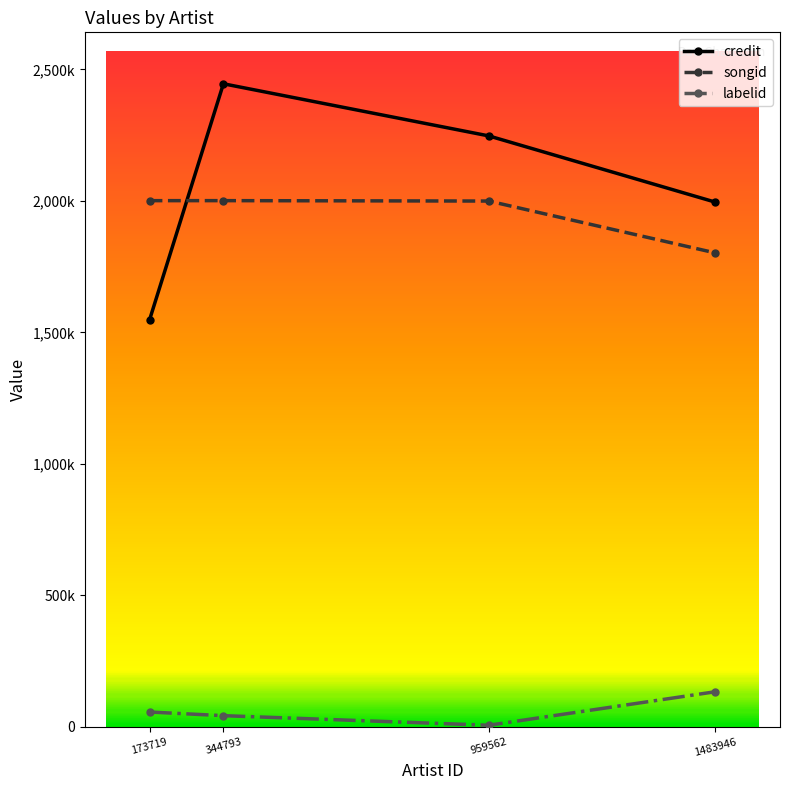

Reading left to right, extract all data points from this chart.

credit: 173719=1547263	344793=2444982	959562=2246747	1483946=1995081
songid: 173719=2000602	344793=2000648	959562=1999116	1483946=1802006
labelid: 173719=56319	344793=42469	959562=5994	1483946=133371